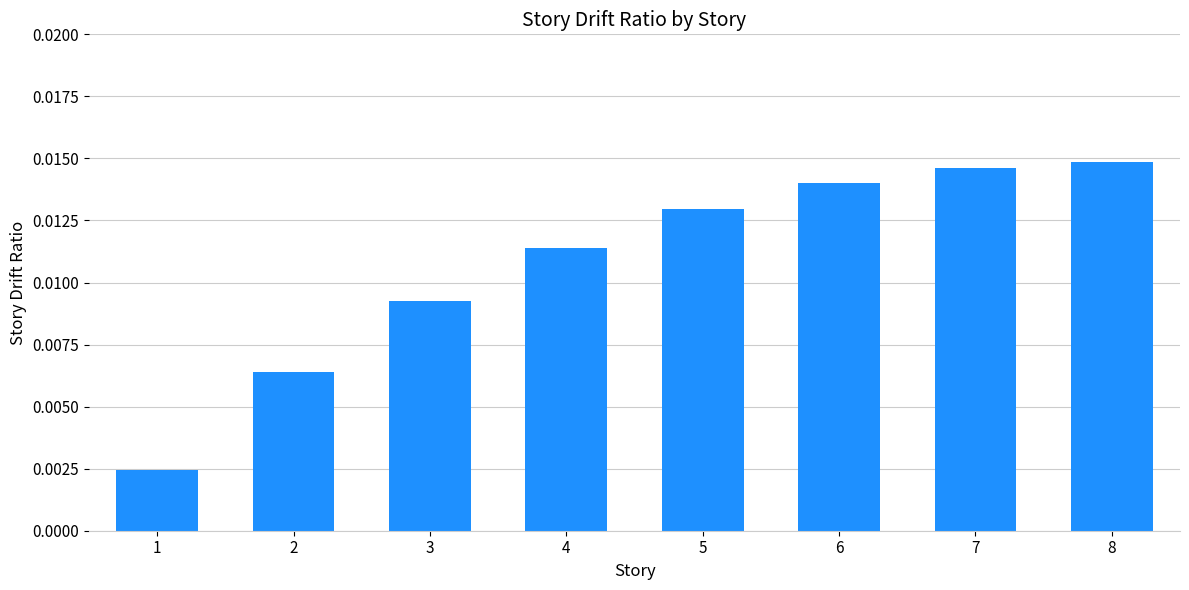

List the labels in order of value, smallest first.

1, 2, 3, 4, 5, 6, 7, 8